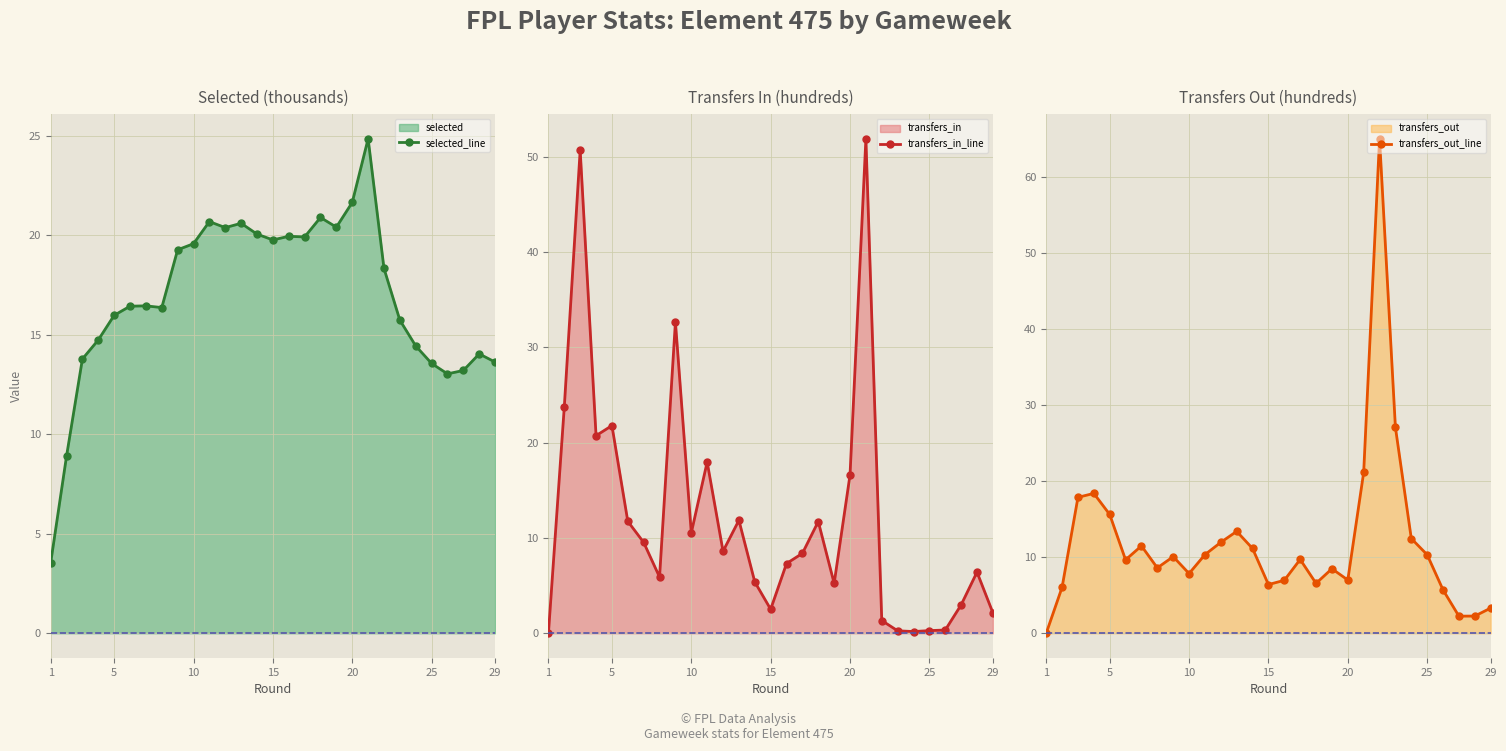

How many data points in transfers_in_line are above 8?

15